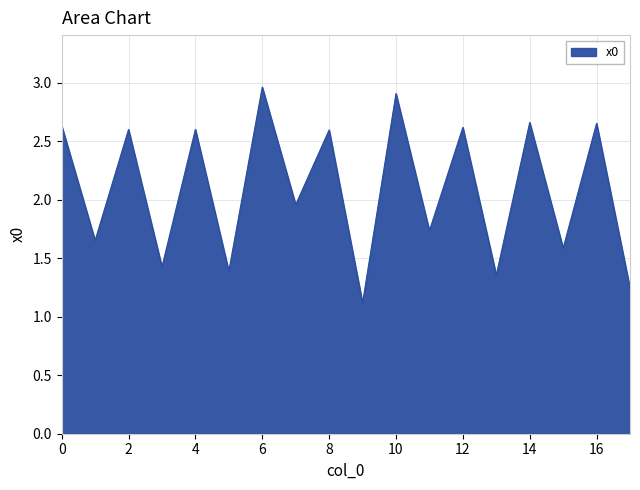

What is the smallest value displayed?

1.1